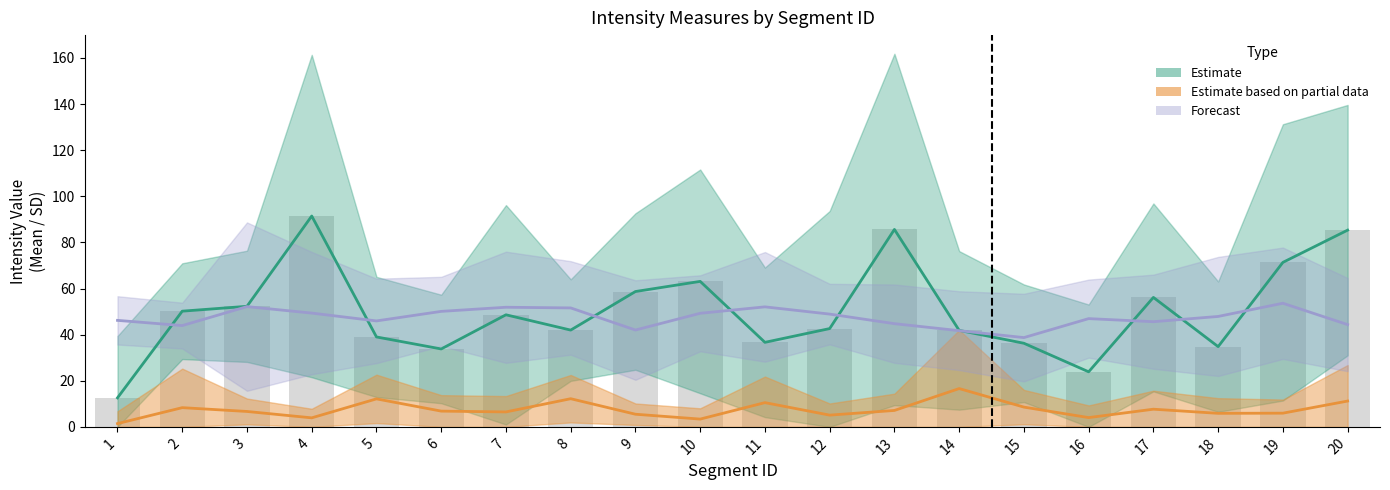

The value of Mean, Intensities #2 at 17 is 56.1. True or false?

True